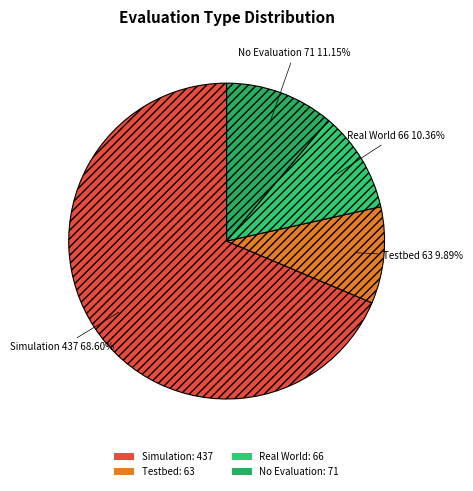

How many slices are in this pie chart?

4